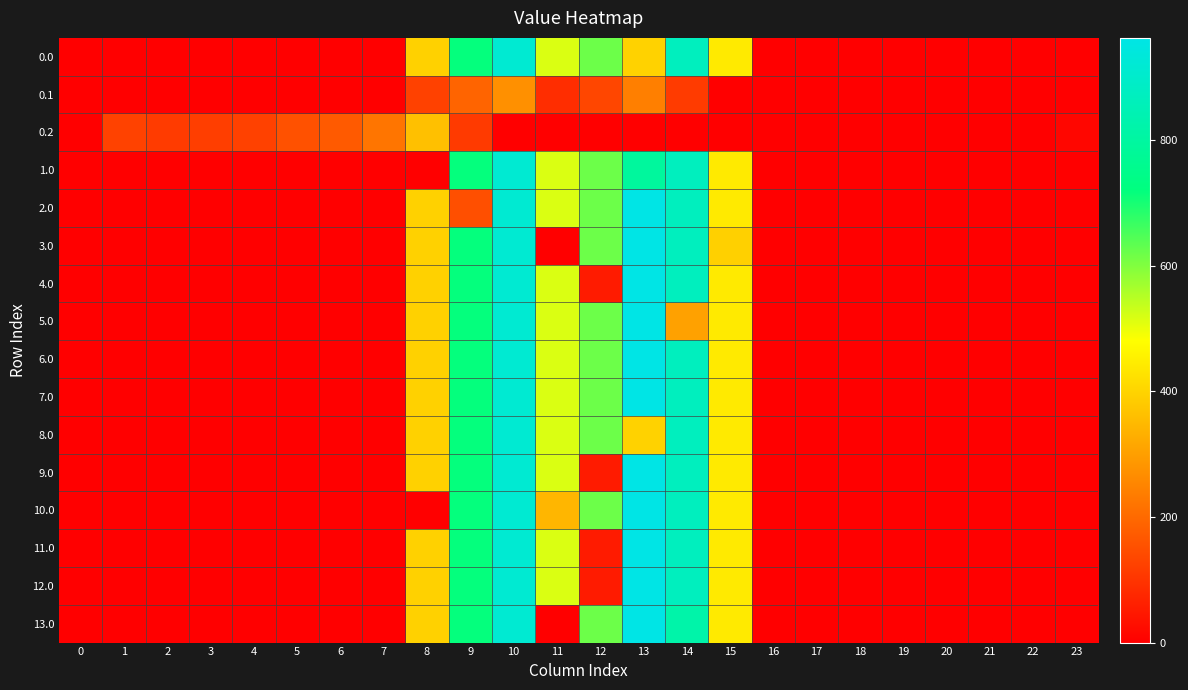

Reading left to right, transcribe all the data shown in this chart.

0.0: 0=0.0	1=0.0	2=0.0	3=0.0	4=0.0	5=0.0	6=0.0	7=0.0	8=395.3	9=716.9	10=916.2	11=516.0	12=619.4	13=397.2	14=870.3	15=443.0	16=0.0	17=0.0	18=0.0	19=0.0	20=0.0	21=0.0	22=0.0	23=0.0
0.1: 0=0.0	1=0.0	2=0.0	3=0.0	4=0.0	5=0.0	6=0.0	7=0.0	8=125.2	9=191.1	10=274.1	11=87.0	12=134.6	13=241.5	14=113.7	15=0.0	16=0.0	17=0.0	18=0.0	19=0.0	20=0.0	21=0.0	22=0.0	23=0.0
0.2: 0=0.0	1=127.3	2=114.5	3=119.0	4=125.6	5=155.0	6=171.2	7=223.4	8=364.7	9=111.5	10=0.0	11=0.0	12=0.0	13=0.0	14=0.0	15=0.0	16=0.0	17=0.0	18=0.0	19=0.0	20=0.0	21=0.0	22=0.0	23=13.9
1.0: 0=0.0	1=0.0	2=0.0	3=0.0	4=0.0	5=0.0	6=0.0	7=0.0	8=0.0	9=716.9	10=916.2	11=516.0	12=619.4	13=792.5	14=870.3	15=443.0	16=0.0	17=0.0	18=0.0	19=0.0	20=0.0	21=0.0	22=0.0	23=0.0
2.0: 0=0.0	1=0.0	2=0.0	3=0.0	4=0.0	5=0.0	6=0.0	7=0.0	8=395.3	9=151.4	10=916.2	11=516.0	12=619.4	13=962.7	14=870.3	15=443.0	16=0.0	17=0.0	18=0.0	19=0.0	20=0.0	21=0.0	22=0.0	23=0.0
3.0: 0=0.0	1=0.0	2=0.0	3=0.0	4=0.0	5=0.0	6=0.0	7=0.0	8=395.3	9=716.9	10=916.2	11=0.0	12=619.4	13=962.7	14=870.3	15=393.6	16=0.0	17=0.0	18=0.0	19=0.0	20=0.0	21=0.0	22=0.0	23=0.0
4.0: 0=0.0	1=0.0	2=0.0	3=0.0	4=0.0	5=0.0	6=0.0	7=0.0	8=395.3	9=716.9	10=916.2	11=516.0	12=53.9	13=962.7	14=870.3	15=443.0	16=0.0	17=0.0	18=0.0	19=0.0	20=0.0	21=0.0	22=0.0	23=0.0
5.0: 0=0.0	1=0.0	2=0.0	3=0.0	4=0.0	5=0.0	6=0.0	7=0.0	8=395.3	9=716.9	10=916.2	11=516.0	12=619.4	13=962.7	14=304.8	15=443.0	16=0.0	17=0.0	18=0.0	19=0.0	20=0.0	21=0.0	22=0.0	23=0.0
6.0: 0=0.0	1=0.0	2=0.0	3=0.0	4=0.0	5=0.0	6=0.0	7=0.0	8=395.3	9=716.9	10=916.2	11=516.0	12=619.4	13=962.7	14=870.3	15=443.0	16=0.0	17=0.0	18=0.0	19=0.0	20=0.0	21=0.0	22=0.0	23=0.0
7.0: 0=0.0	1=0.0	2=0.0	3=0.0	4=0.0	5=0.0	6=0.0	7=0.0	8=395.3	9=716.9	10=916.2	11=516.0	12=619.4	13=962.7	14=870.3	15=443.0	16=0.0	17=0.0	18=0.0	19=0.0	20=0.0	21=0.0	22=0.0	23=0.0
8.0: 0=0.0	1=0.0	2=0.0	3=0.0	4=0.0	5=0.0	6=0.0	7=0.0	8=395.3	9=716.9	10=916.2	11=516.0	12=619.4	13=397.2	14=870.3	15=443.0	16=0.0	17=0.0	18=0.0	19=0.0	20=0.0	21=0.0	22=0.0	23=0.0
9.0: 0=0.0	1=0.0	2=0.0	3=0.0	4=0.0	5=0.0	6=0.0	7=0.0	8=395.3	9=716.9	10=916.2	11=516.0	12=53.9	13=962.7	14=870.3	15=443.0	16=0.0	17=0.0	18=0.0	19=0.0	20=0.0	21=0.0	22=0.0	23=0.0
10.0: 0=0.0	1=0.0	2=0.0	3=0.0	4=0.0	5=0.0	6=0.0	7=0.0	8=0.0	9=716.9	10=916.2	11=345.8	12=619.4	13=962.7	14=870.3	15=443.0	16=0.0	17=0.0	18=0.0	19=0.0	20=0.0	21=0.0	22=0.0	23=0.0
11.0: 0=0.0	1=0.0	2=0.0	3=0.0	4=0.0	5=0.0	6=0.0	7=0.0	8=395.3	9=716.9	10=916.2	11=516.0	12=53.9	13=962.7	14=870.3	15=443.0	16=0.0	17=0.0	18=0.0	19=0.0	20=0.0	21=0.0	22=0.0	23=0.0
12.0: 0=0.0	1=0.0	2=0.0	3=0.0	4=0.0	5=0.0	6=0.0	7=0.0	8=395.3	9=716.9	10=916.2	11=516.0	12=53.9	13=962.7	14=870.3	15=443.0	16=0.0	17=0.0	18=0.0	19=0.0	20=0.0	21=0.0	22=0.0	23=0.0
13.0: 0=0.0	1=0.0	2=0.0	3=0.0	4=0.0	5=0.0	6=0.0	7=0.0	8=395.3	9=716.9	10=916.2	11=0.0	12=619.4	13=962.7	14=820.8	15=443.0	16=0.0	17=0.0	18=0.0	19=0.0	20=0.0	21=0.0	22=0.0	23=0.0